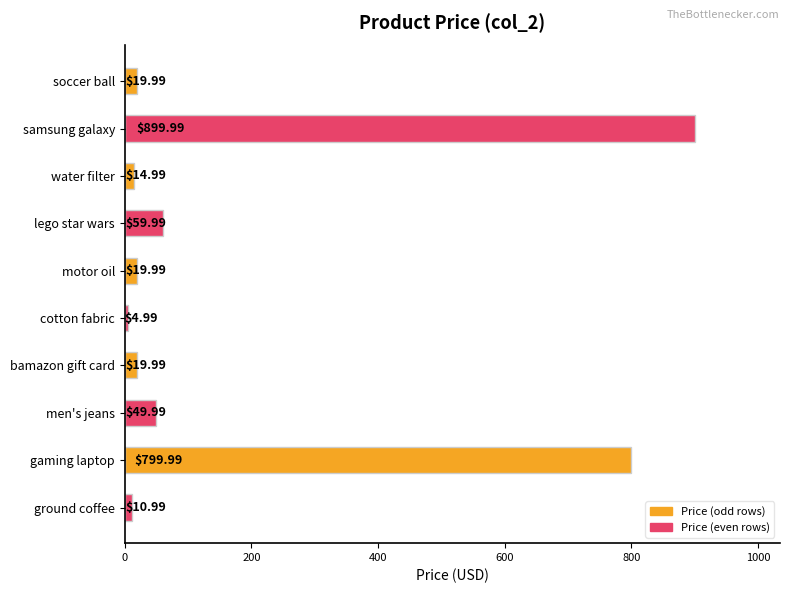

What is the difference between the second highest and second lowest values?

789.0